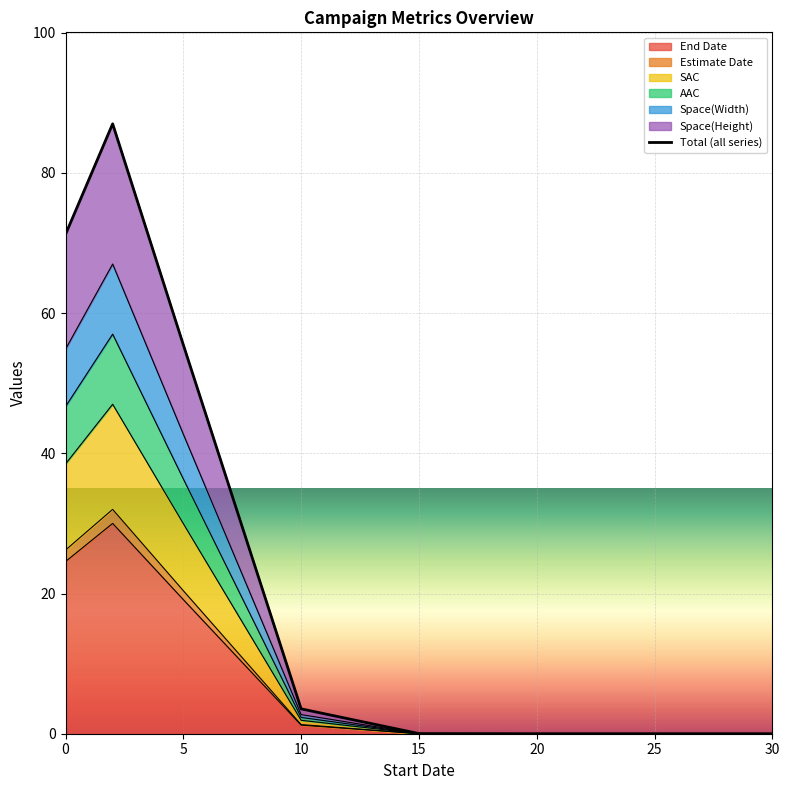

What is the maximum value for End Date?

30.0